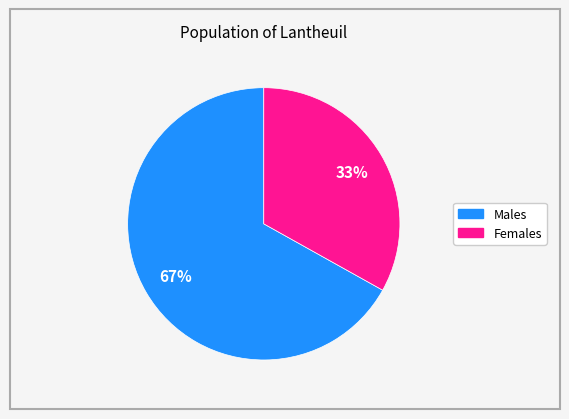

To the nearest percent, what is the difference between the largest and smallest slice percentages?

34%